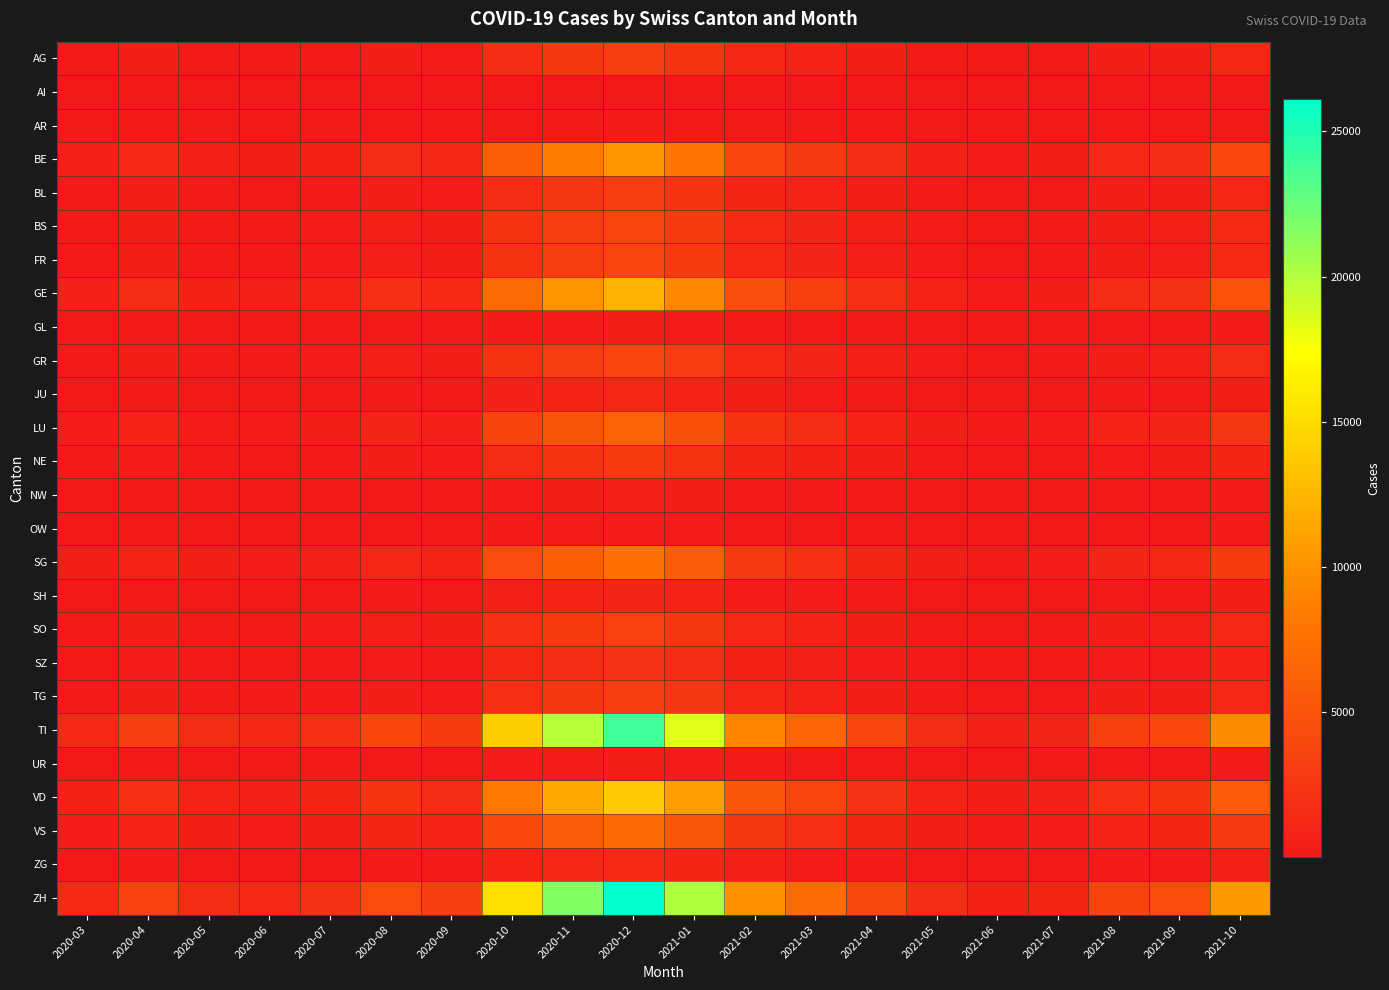

Which series has the largest total across all categories?

ZH